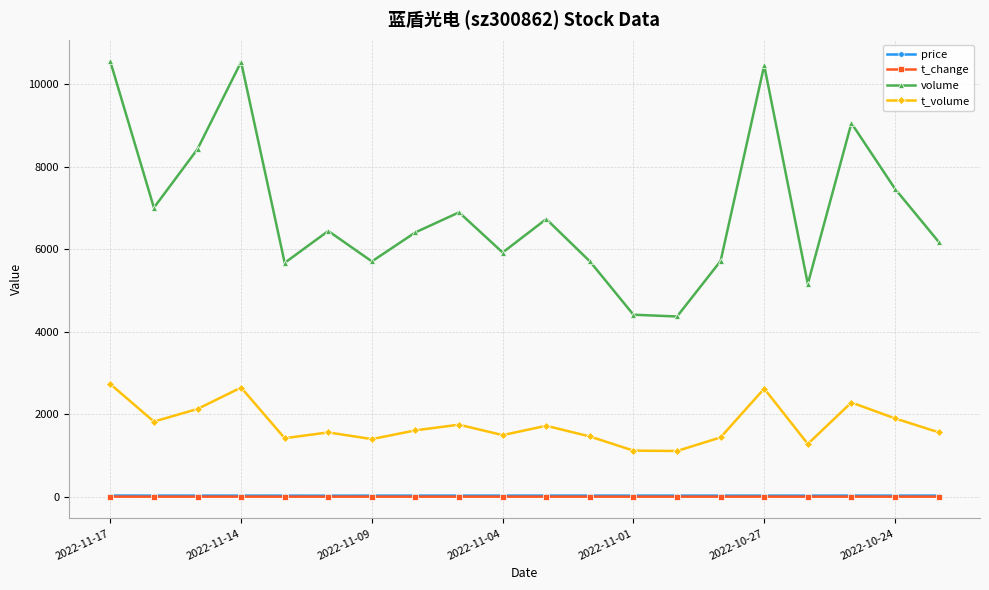

Which series has the widest spread of values?

volume